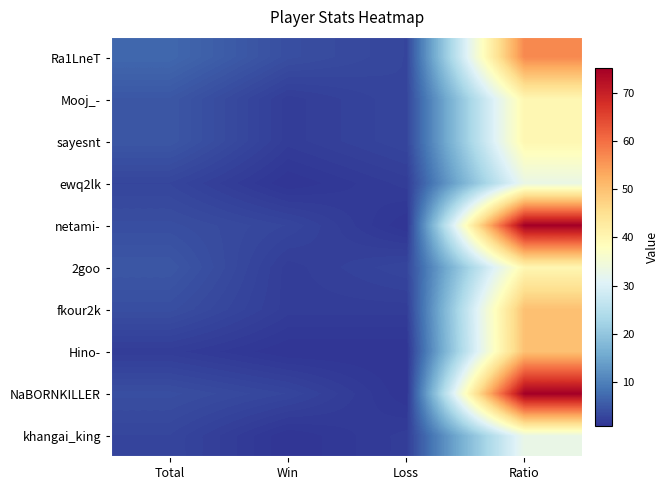

Reading right to left, extract all data points from this chart.

Ra1LneT: Ratio=57	Loss=3	Win=4	Total=7
Mooj_-: Ratio=40	Loss=3	Win=2	Total=5
sayesnt: Ratio=40	Loss=3	Win=2	Total=5
ewq2lk: Ratio=33	Loss=2	Win=1	Total=3
netami-: Ratio=75	Loss=1	Win=3	Total=4
2goo: Ratio=40	Loss=3	Win=2	Total=5
fkour2k: Ratio=50	Loss=2	Win=2	Total=4
Hino-: Ratio=50	Loss=1	Win=1	Total=2
NaBORNKILLER: Ratio=75	Loss=1	Win=3	Total=4
khangai_king: Ratio=33	Loss=2	Win=1	Total=3